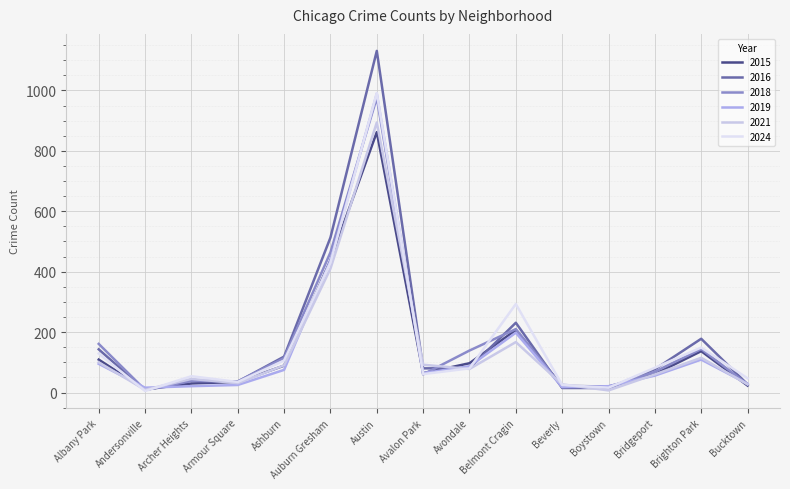

What is the lowest value of the 2019 series?

16